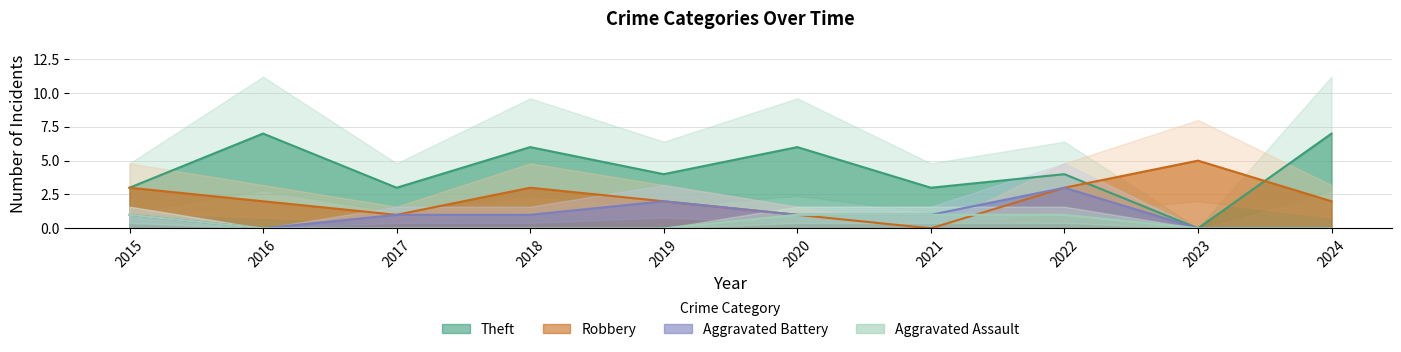

What is the value of the Robbery point at the 3rd from the left?

1